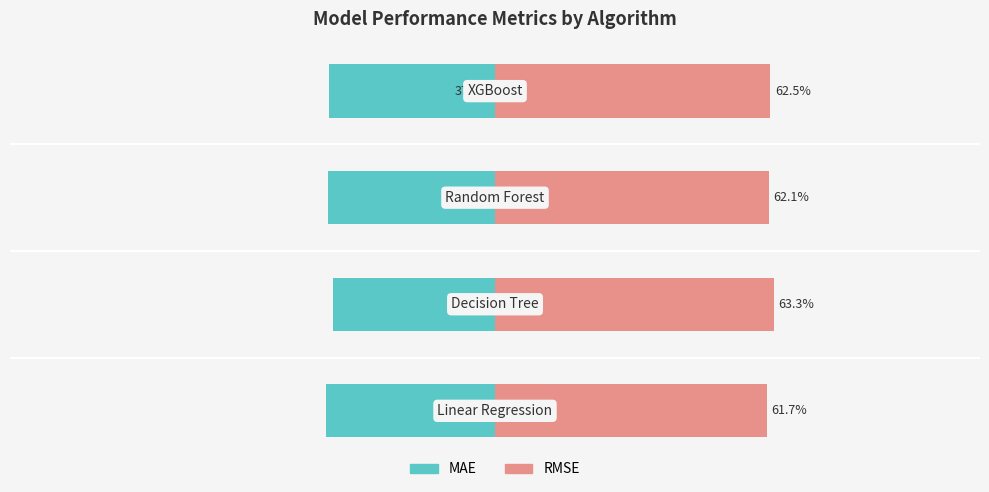

What is the average value of the MAE series?

-37.6